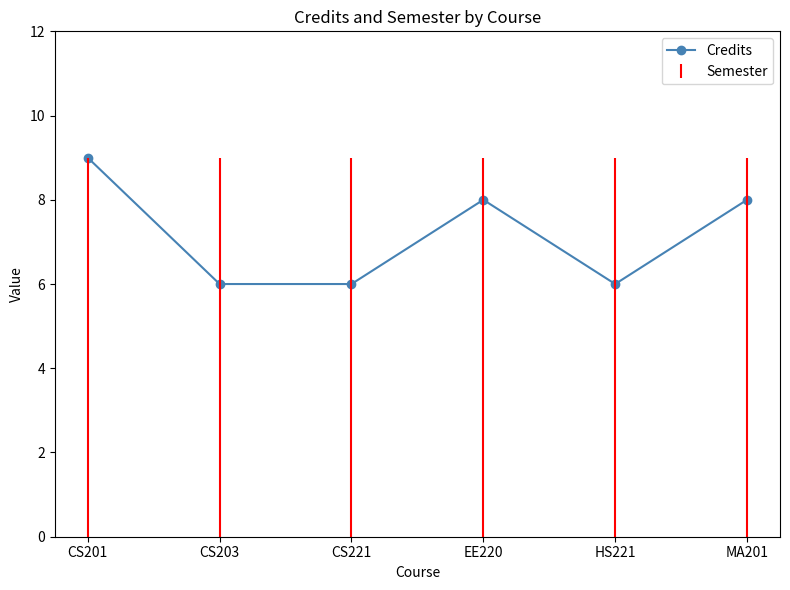

What is the difference between the second highest and minimum values?

2